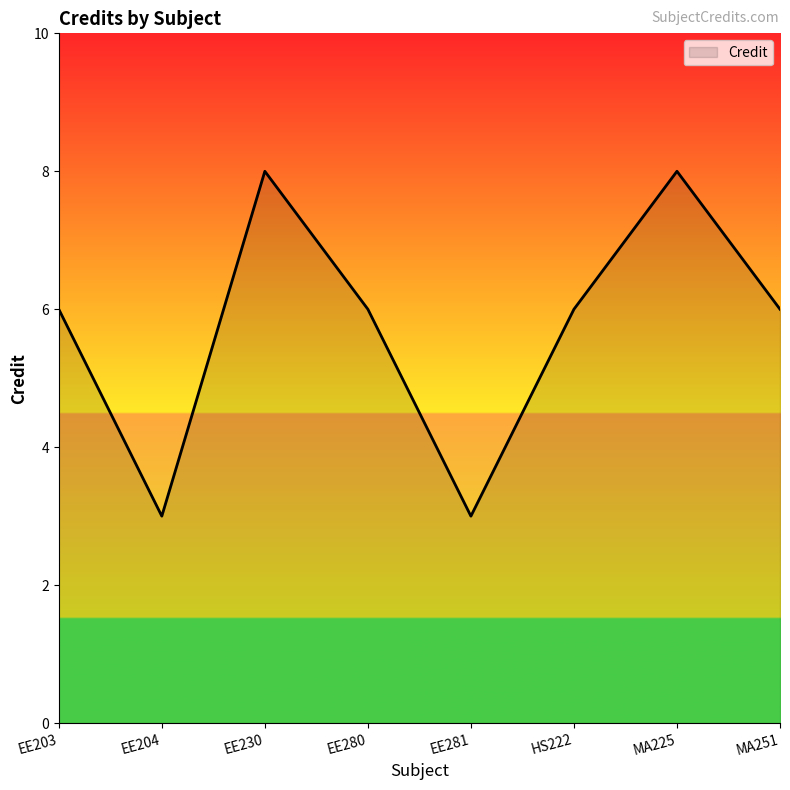

What position from the right is EE203?

8